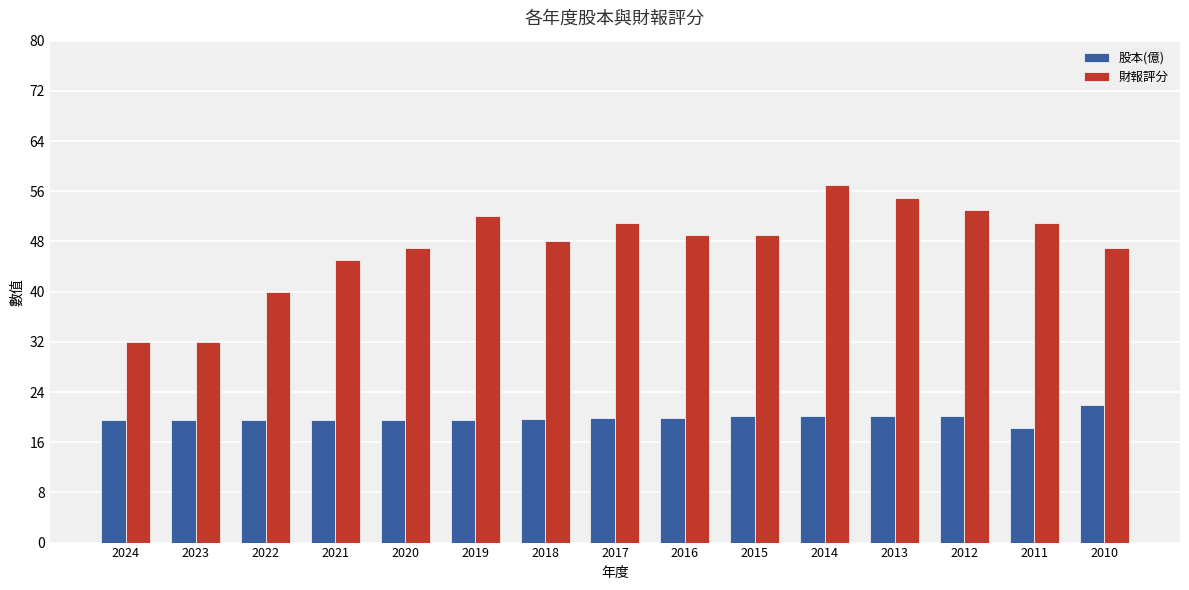

What is the minimum value shown in the chart?

18.2